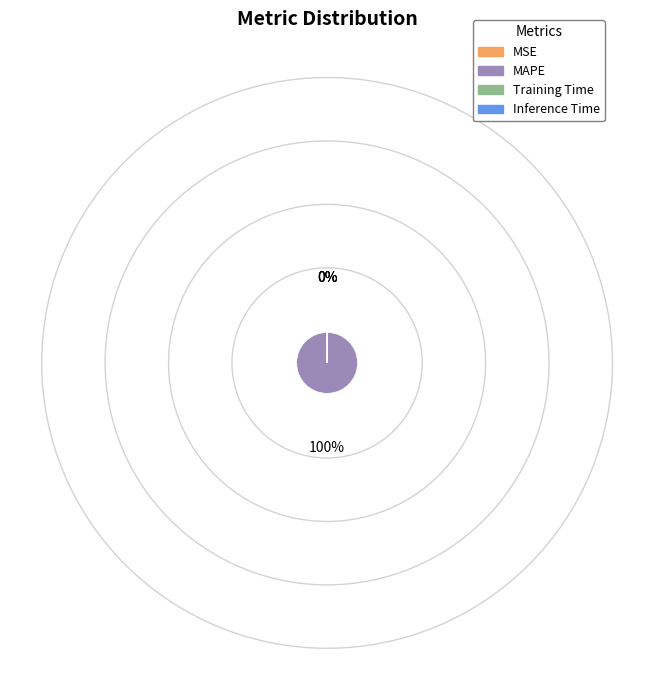

What is the largest slice in the pie chart?

MAPE